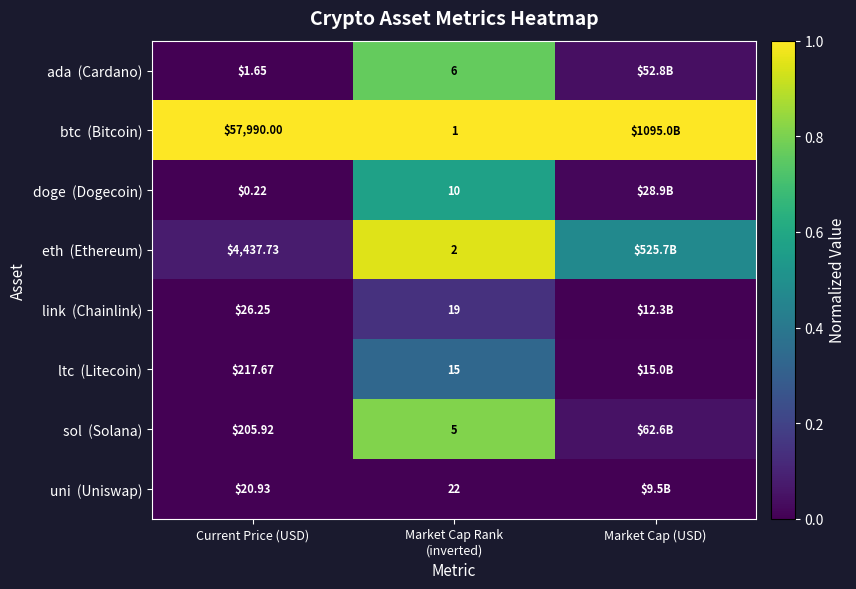

Rank the series at Current Price (USD) from highest to lowest value.

btc (Bitcoin), eth (Ethereum), ltc (Litecoin), sol (Solana), link (Chainlink), uni (Uniswap), ada (Cardano), doge (Dogecoin)